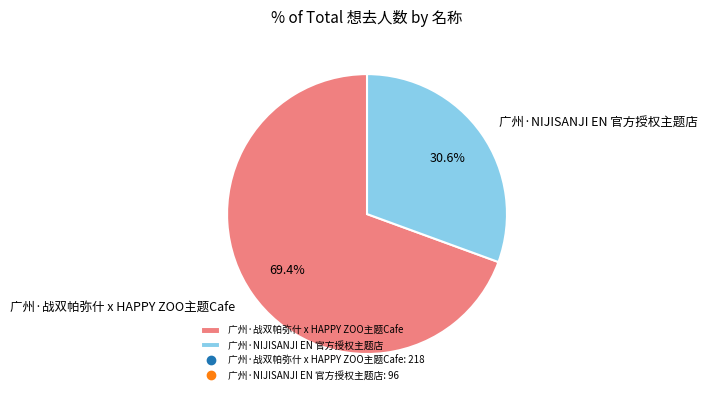

To the nearest percent, what percentage of the pie is 广州·战双帕弥什 x HAPPY ZOO主题Cafe?

69%